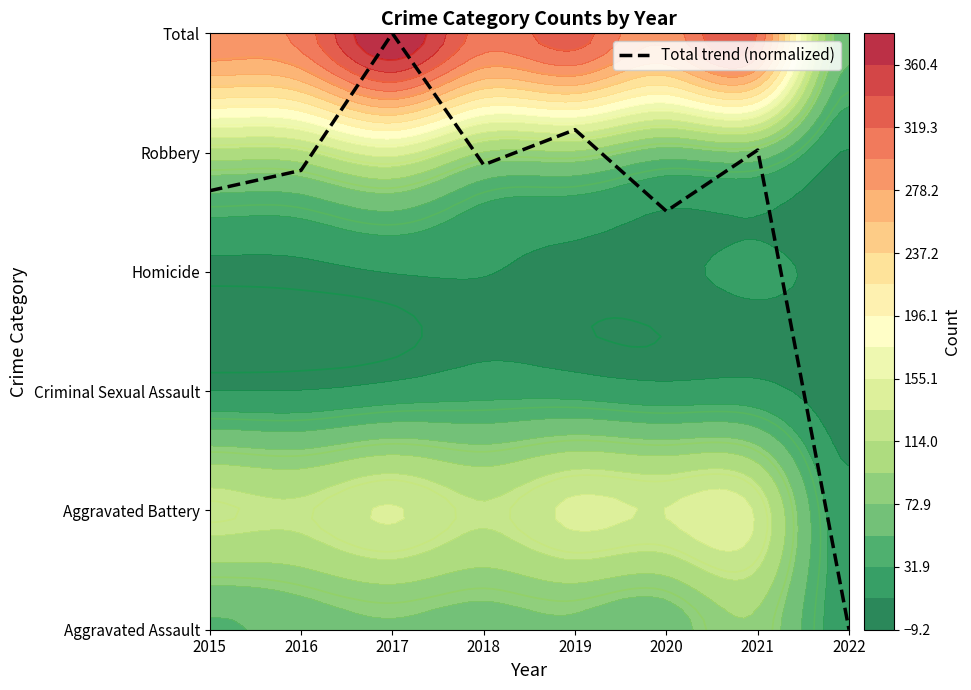

How many categories are shown in the chart?

8